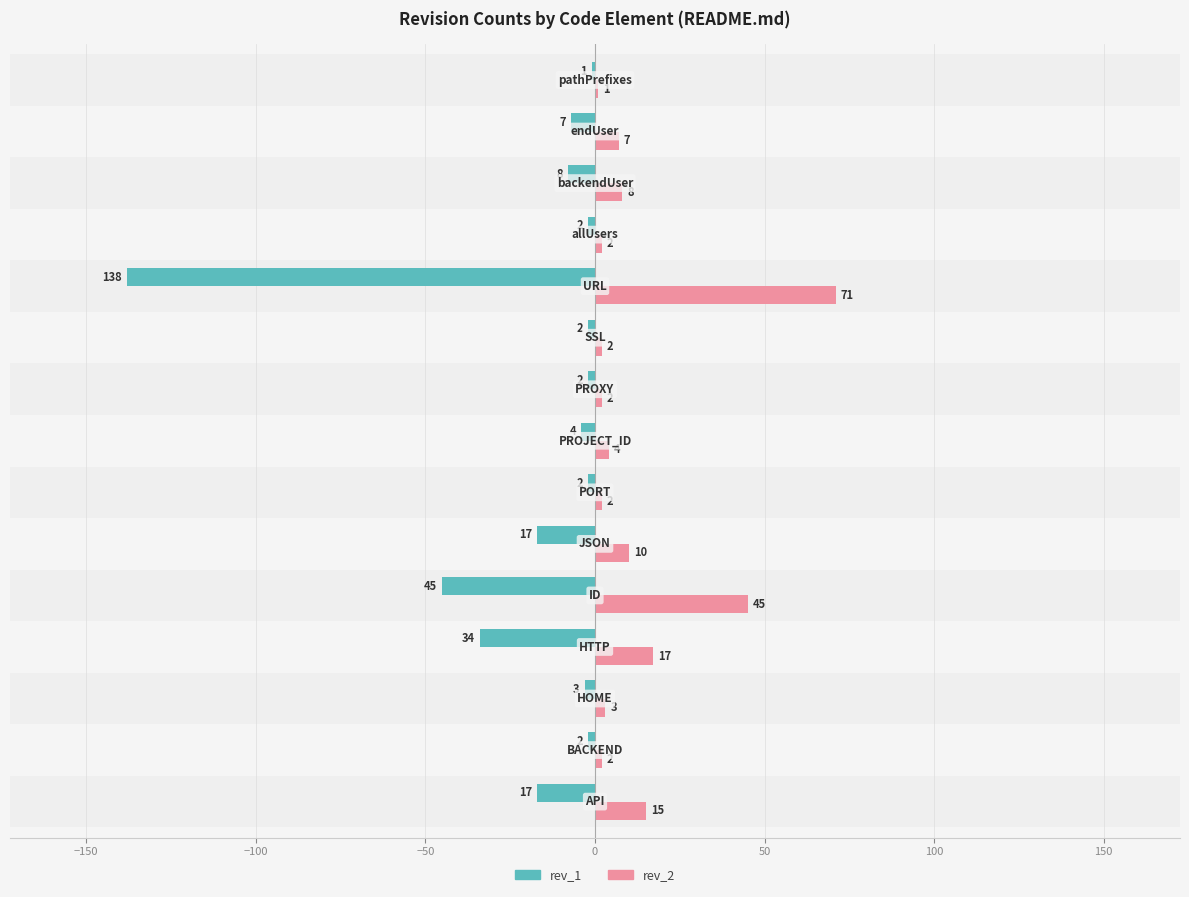

What is the maximum value shown in the chart?

71